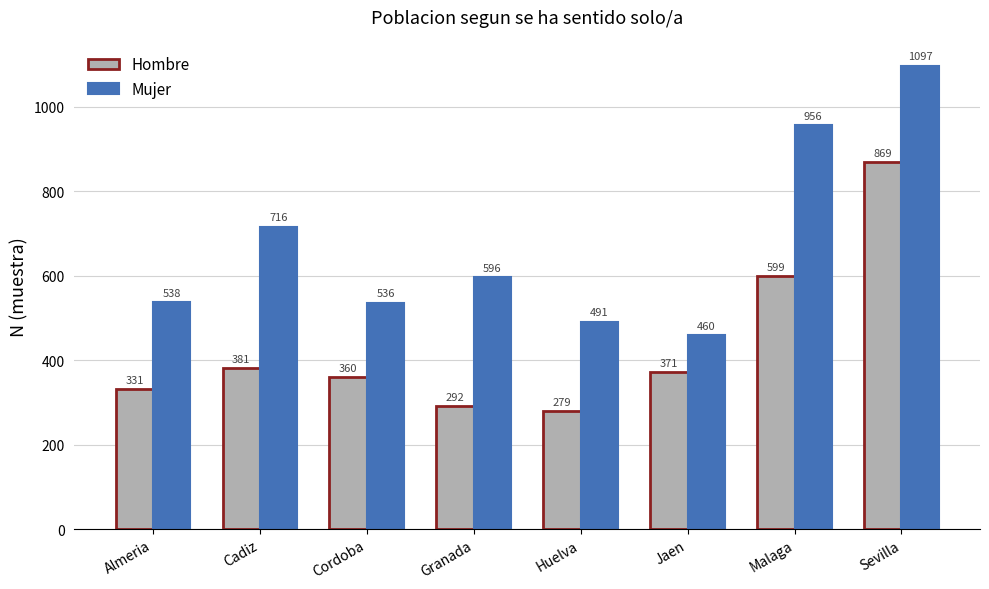

What is the label of the 6th bar from the right?

Cordoba